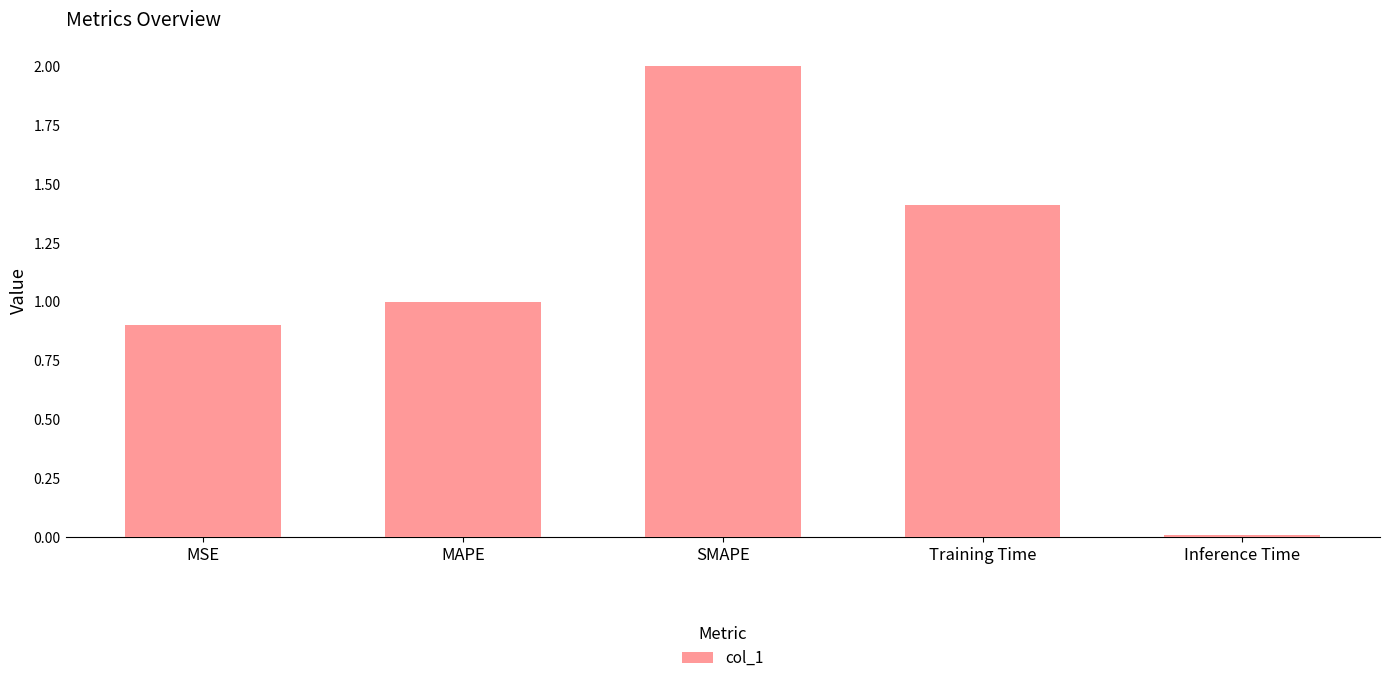

What position from the left is Training Time?

4